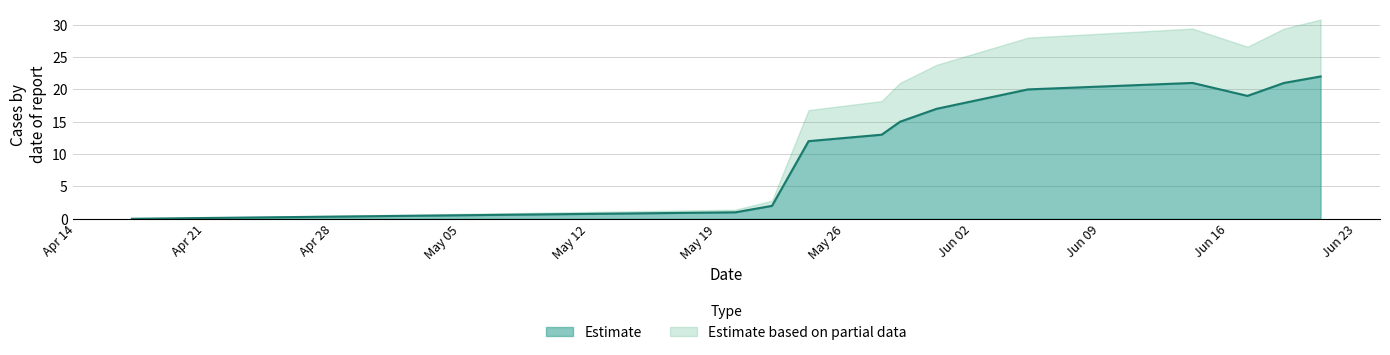

How many interior local peaks (higher than both neighbors) does the data have?

1